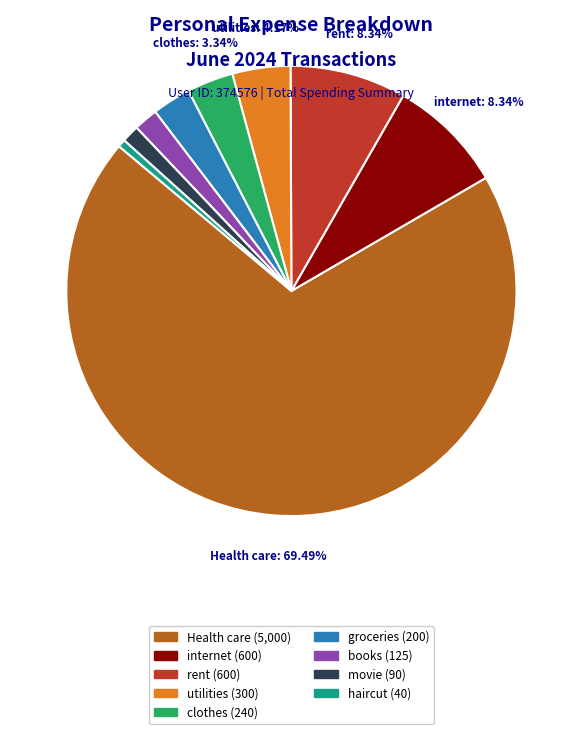

Does any single category account for the majority?

Yes